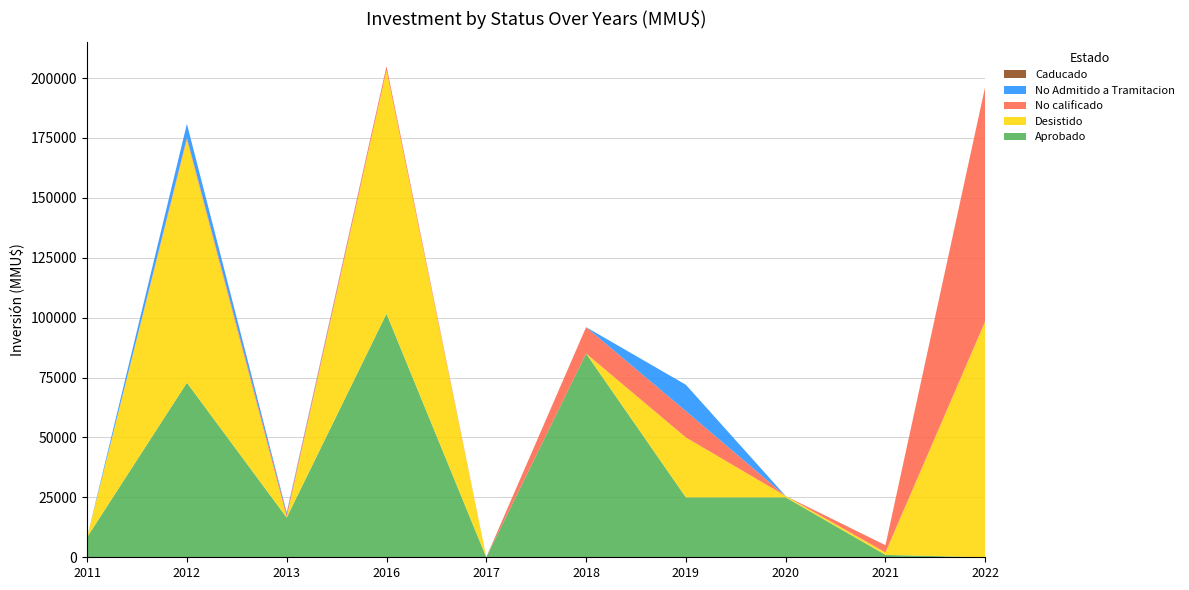

Reading left to right, extract all data points from this chart.

Aprobado: 2011=8386	2012=72850	2013=16550	2016=101648	2017=0	2018=85025	2019=25000	2020=25000	2021=1000	2022=0
Desistido: 2011=0	2012=101550	2013=250	2016=101648	2017=23	2018=0	2019=25000	2020=547	2021=1030	2022=98547
No calificado: 2011=0	2012=800	2013=1300	2016=1648	2017=0	2018=11000	2019=11000	2020=0	2021=3000	2022=98000
No Admitido a Tramitacion: 2011=0	2012=5695	2013=600	2016=0	2017=25	2018=25	2019=11000	2020=30	2021=30	2022=30
Caducado: 2011=0	2012=0	2013=0	2016=0	2017=0	2018=0	2019=0	2020=0	2021=0	2022=0